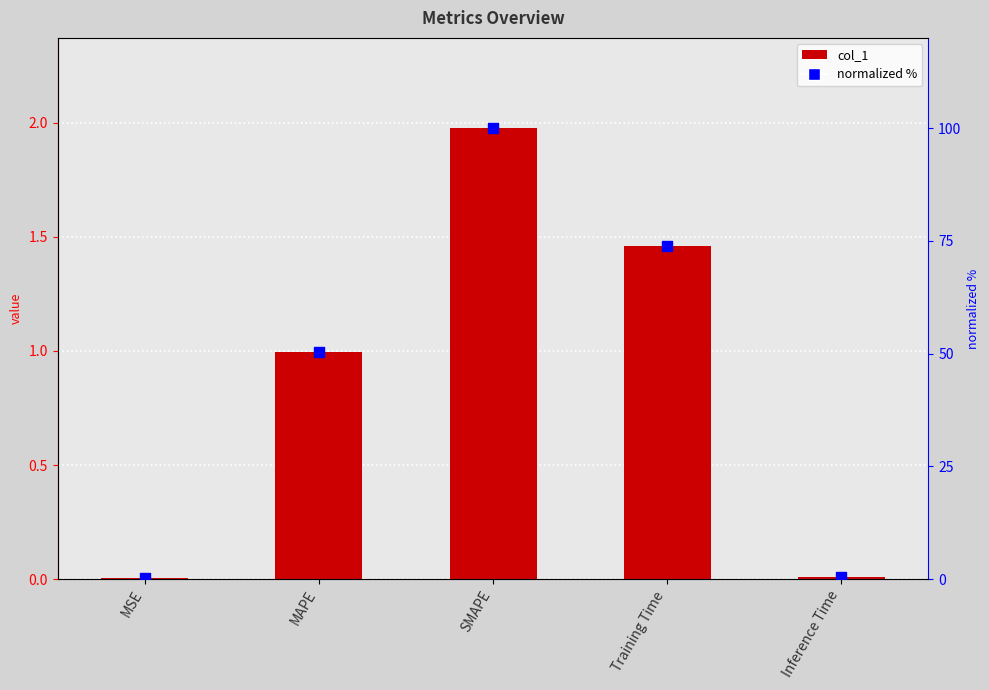

Which series has the largest Y range (max minus min)?

normalized %